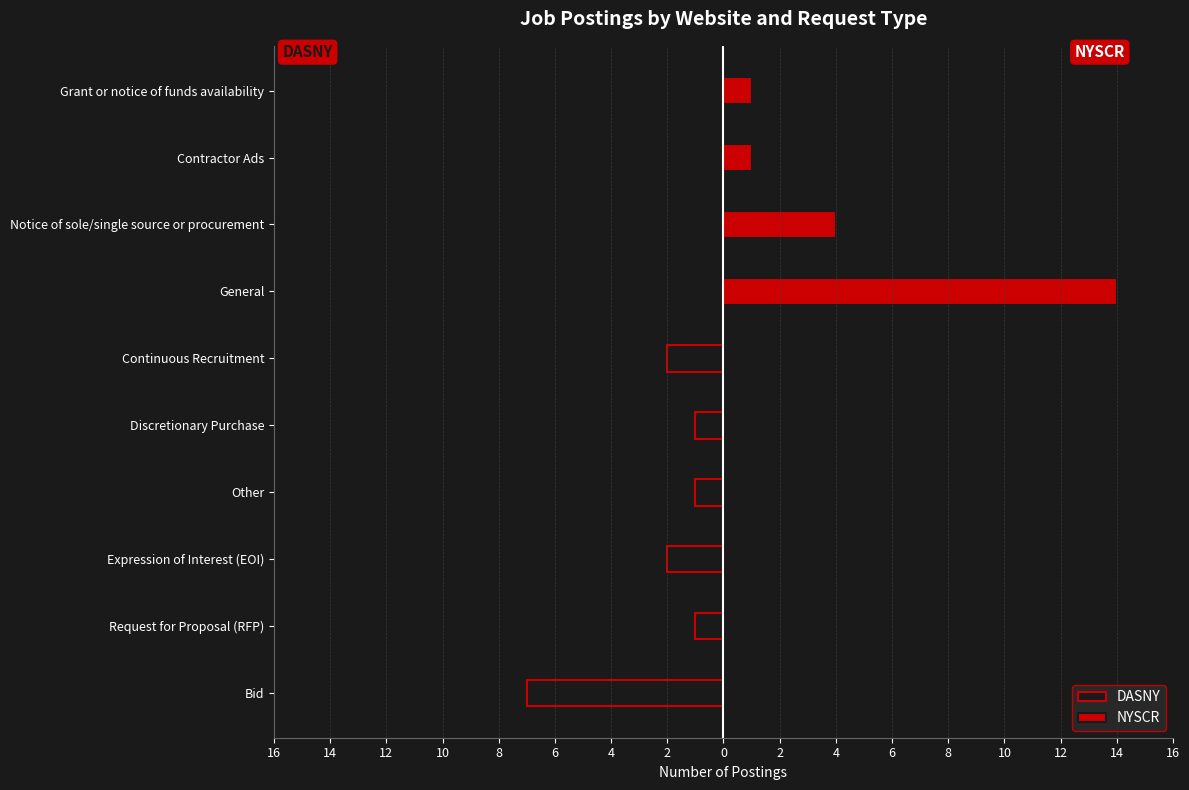

How many values in the NYSCR series exceed 0?

4